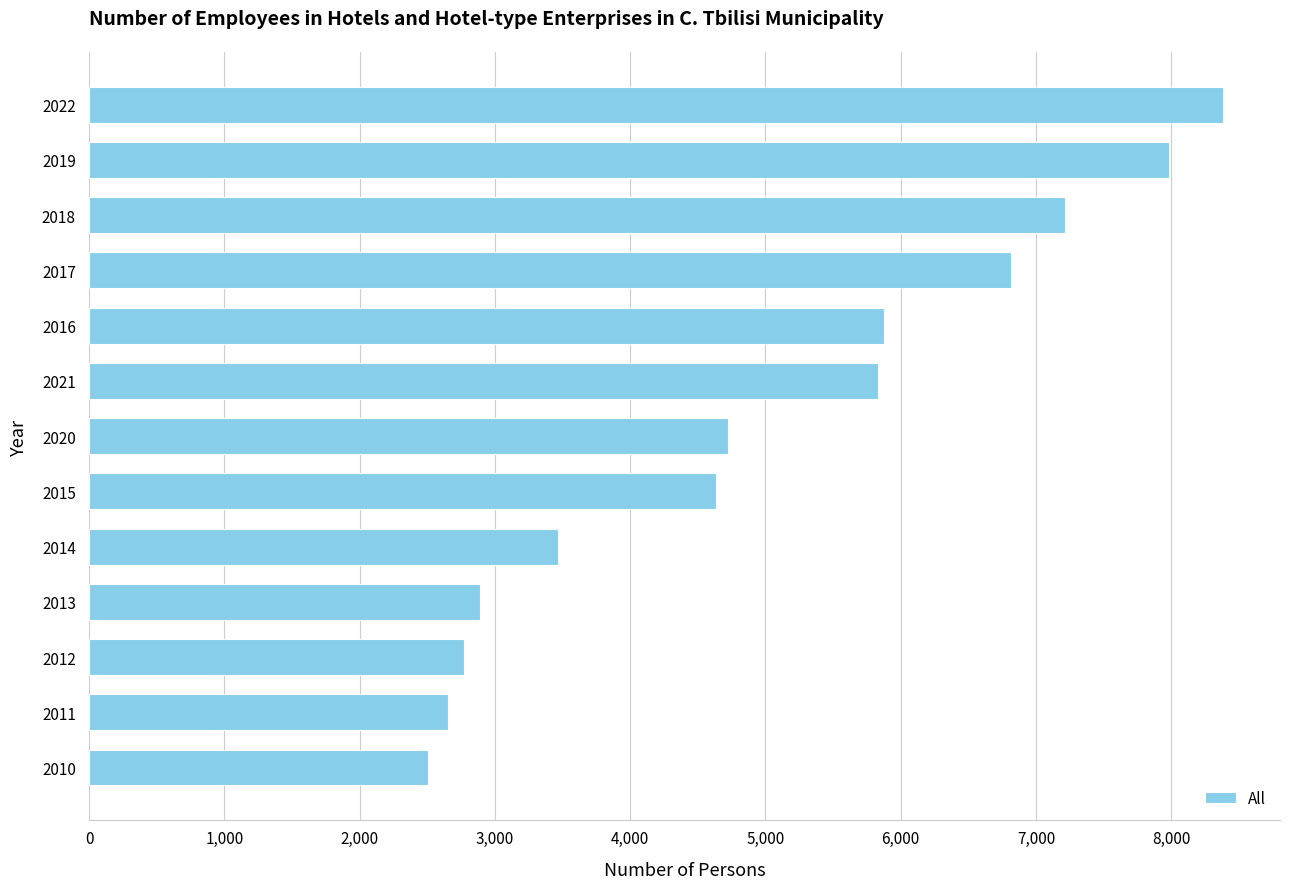

What is the difference between the maximum and minimum values?

5879